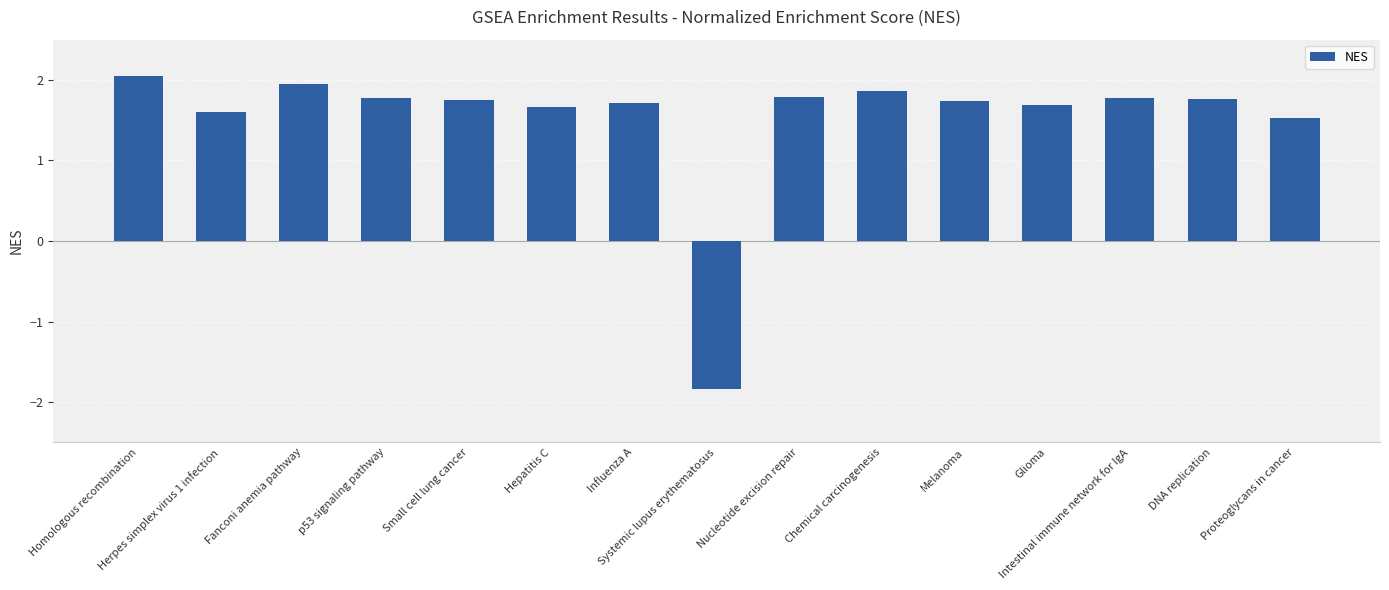

Reading left to right, transcribe all the data shown in this chart.

Homologous recombination=2.1	Herpes simplex virus 1 infection=1.6	Fanconi anemia pathway=2.0	p53 signaling pathway=1.8	Small cell lung cancer=1.7	Hepatitis C=1.7	Influenza A=1.7	Systemic lupus erythematosus=-1.8	Nucleotide excision repair=1.8	Chemical carcinogenesis=1.9	Melanoma=1.7	Glioma=1.7	Intestinal immune network for IgA=1.8	DNA replication=1.8	Proteoglycans in cancer=1.5